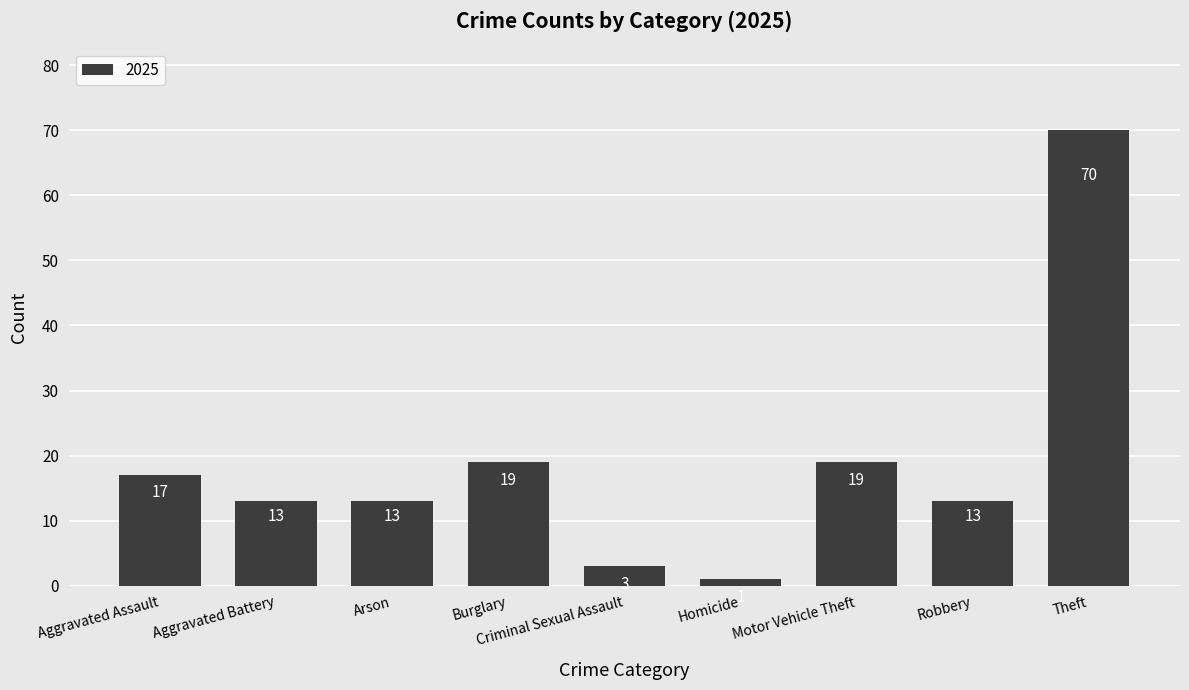

Reading right to left, transcribe all the data shown in this chart.

70	13	19	1	3	19	13	13	17